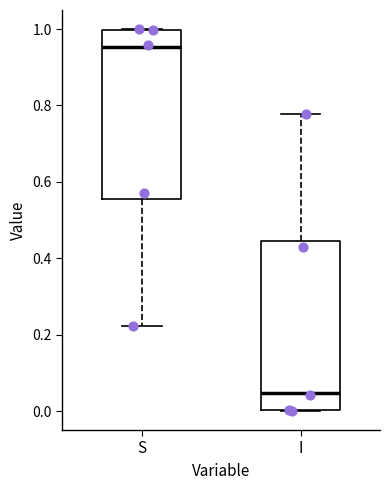

Reading left to right, read every box against the y-axis: the position of its median line, the range the box covers, and the ends of its whiskers. The values are not printed on the chart, so give them approximately, as read against the axis.

S: median 0.96, box 0.56 to 1.00, whiskers 0.22 to 1.00
I: median 0.04, box 0.00 to 0.44, whiskers 0.00 to 0.78